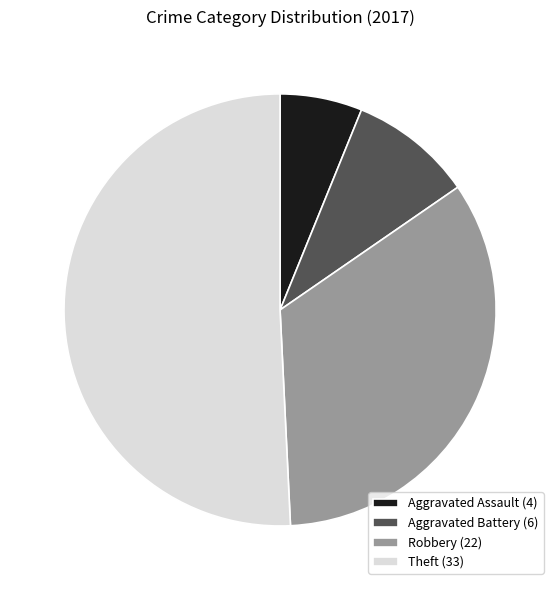

Which category has the biggest portion of the pie?

Theft